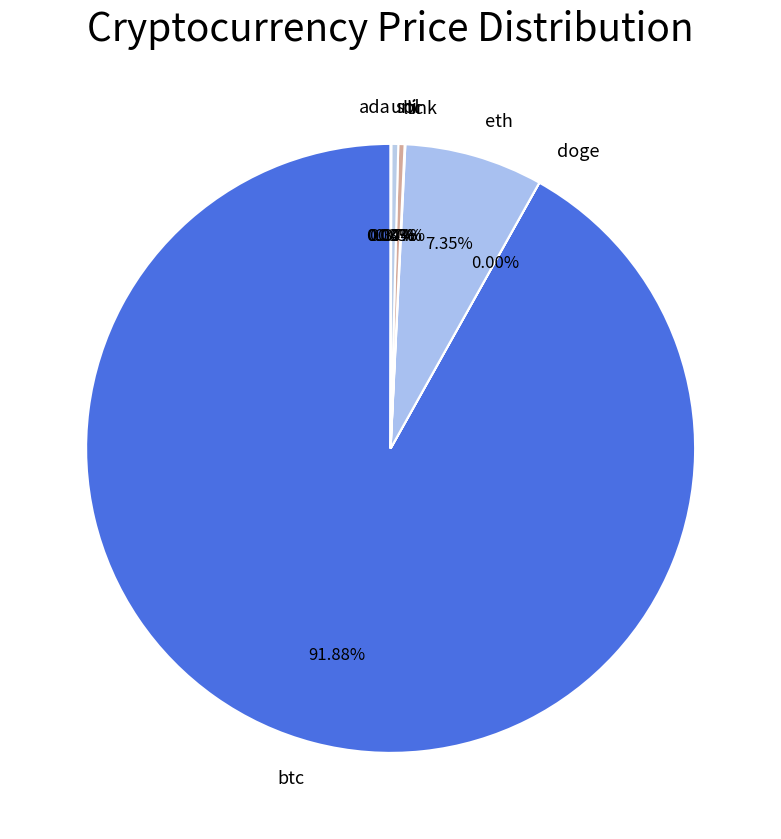

Does any single category account for the majority?

Yes